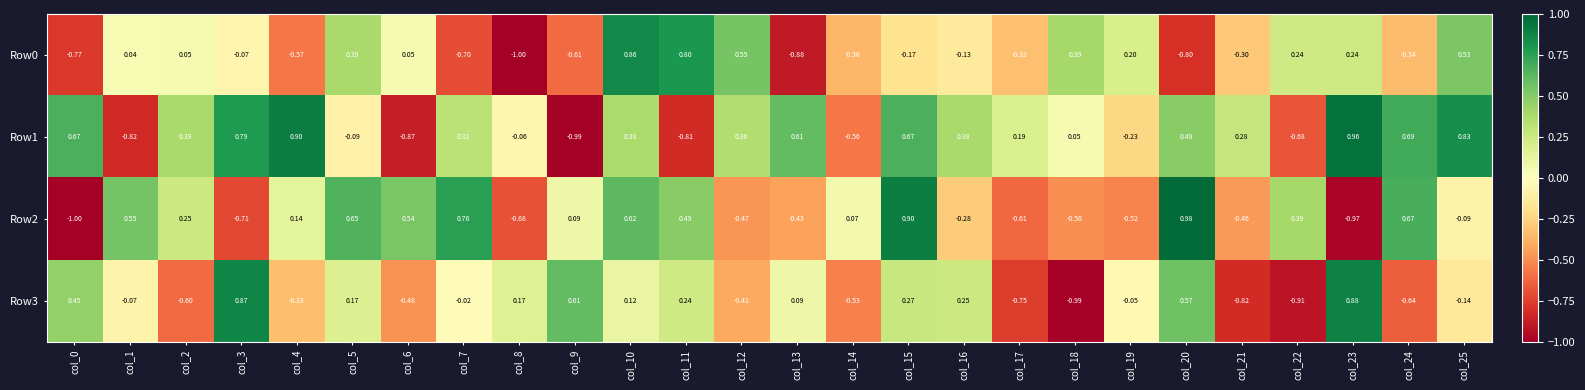

Is the value of Row1 at col_13 greater than the value of Row2 at col_8?

Yes